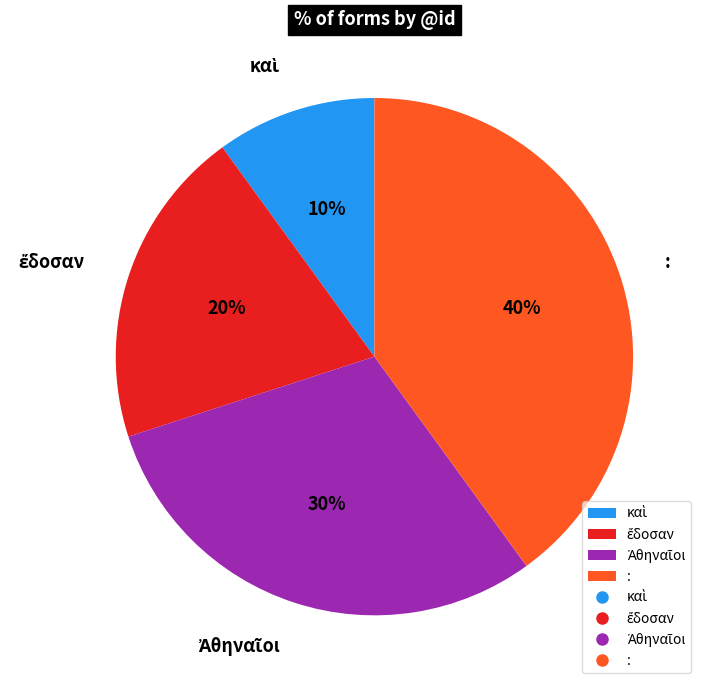

Is there any slice that represents more than half of the pie?

No